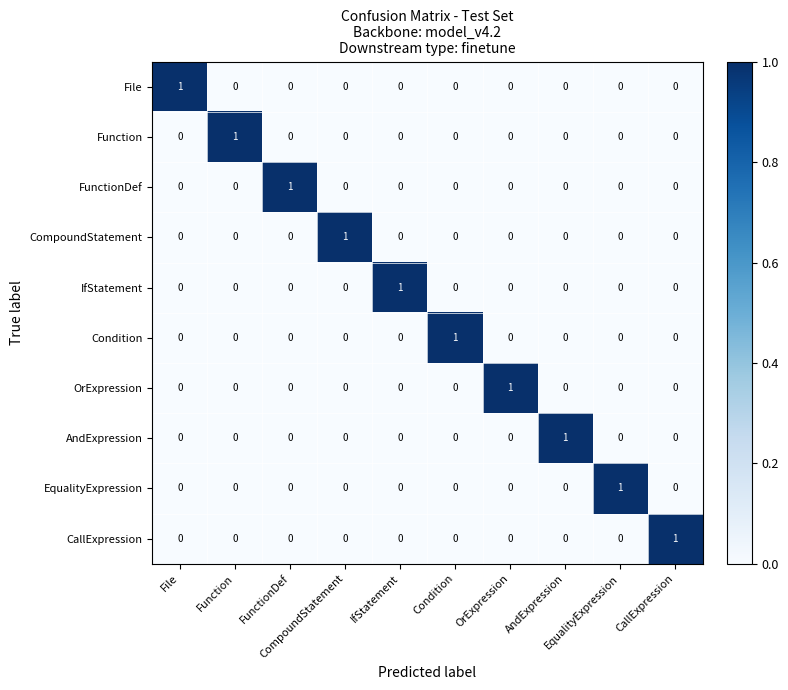

At how many categories does at least one series exceed 0?

10